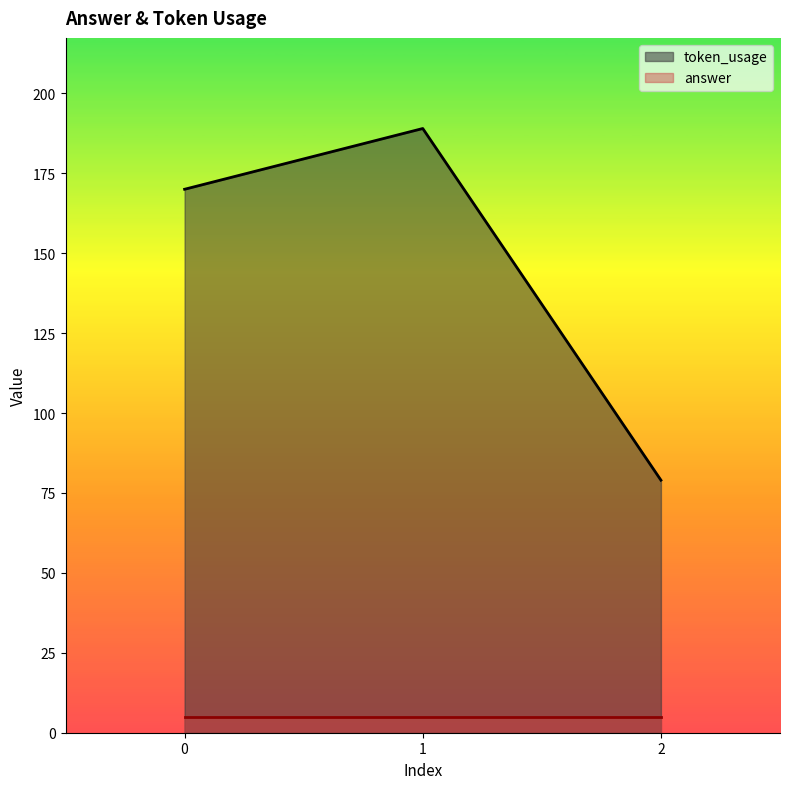

Between 1 and 0, which is larger?

1